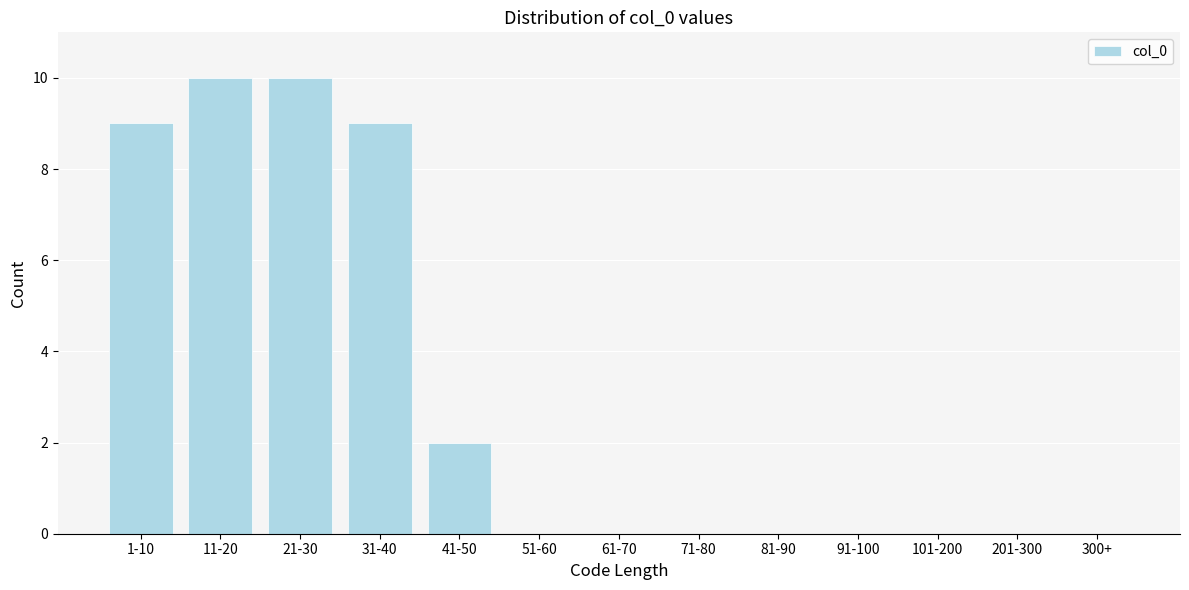

Reading left to right, transcribe all the data shown in this chart.

1-10=9	11-20=10	21-30=10	31-40=9	41-50=2	51-60=0	61-70=0	71-80=0	81-90=0	91-100=0	101-200=0	201-300=0	300+=0